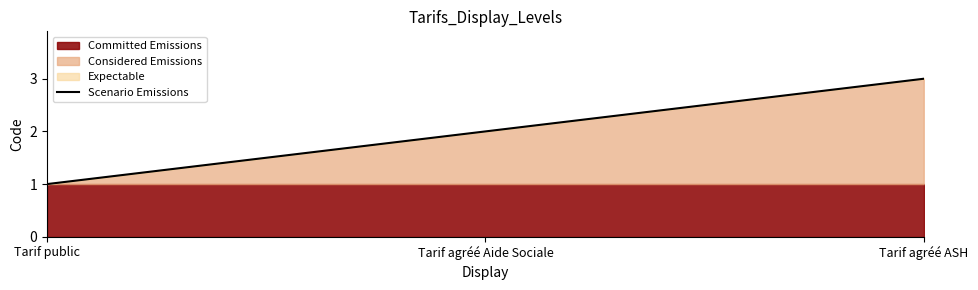

What is the greatest value displayed?

3